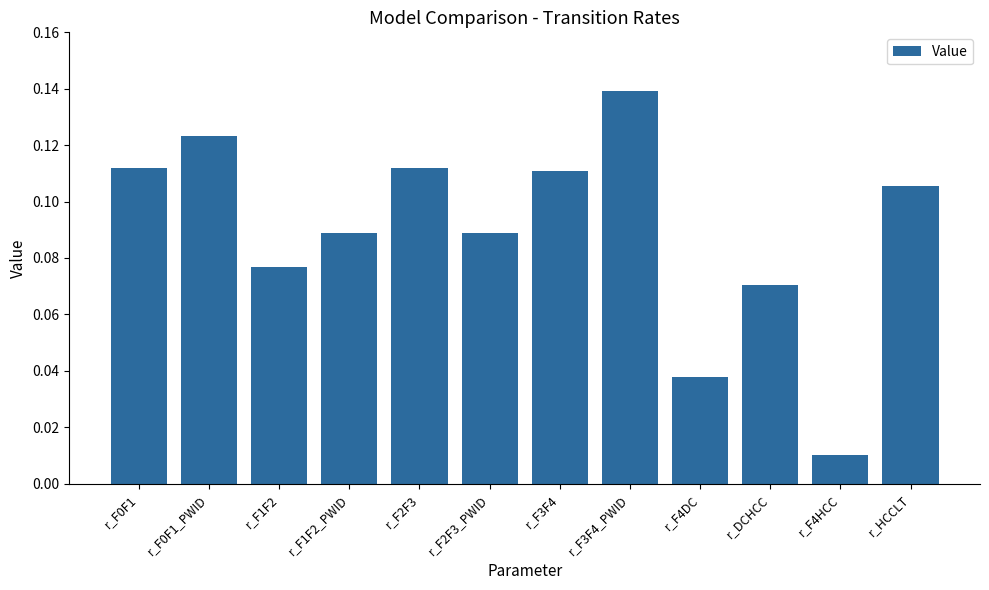

Which category has the lowest value across all series?

r_F4HCC